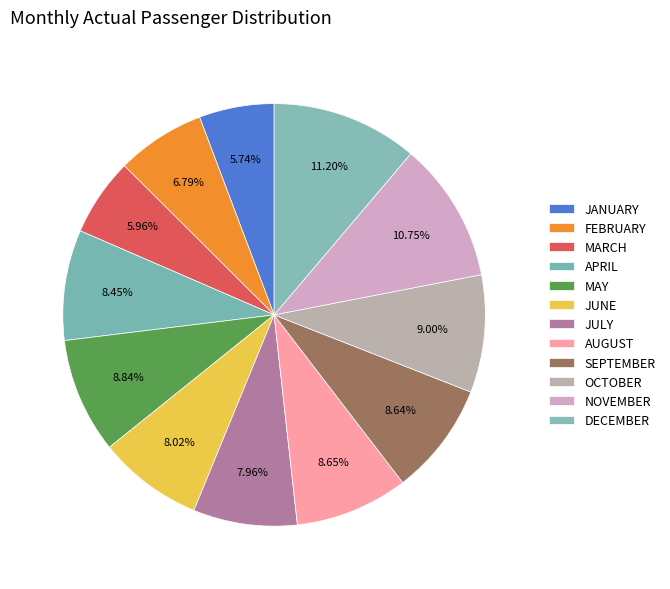

What portion of the pie excludes MARCH?

94.0%